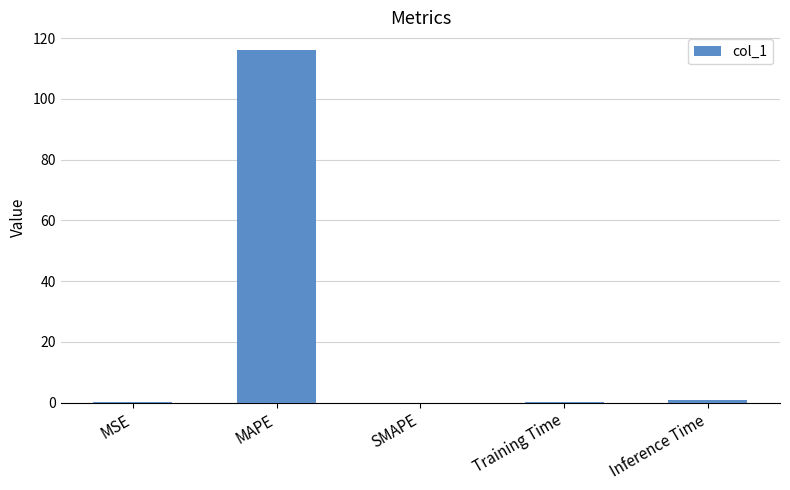

True or false: the data shows -66.5 at SMAPE.

False